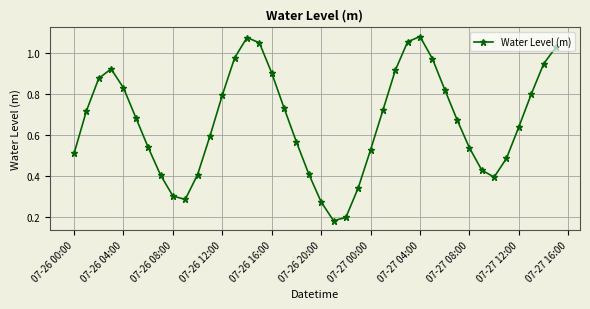

How many interior local valleys (lower than both neighbors) does the data have?

3